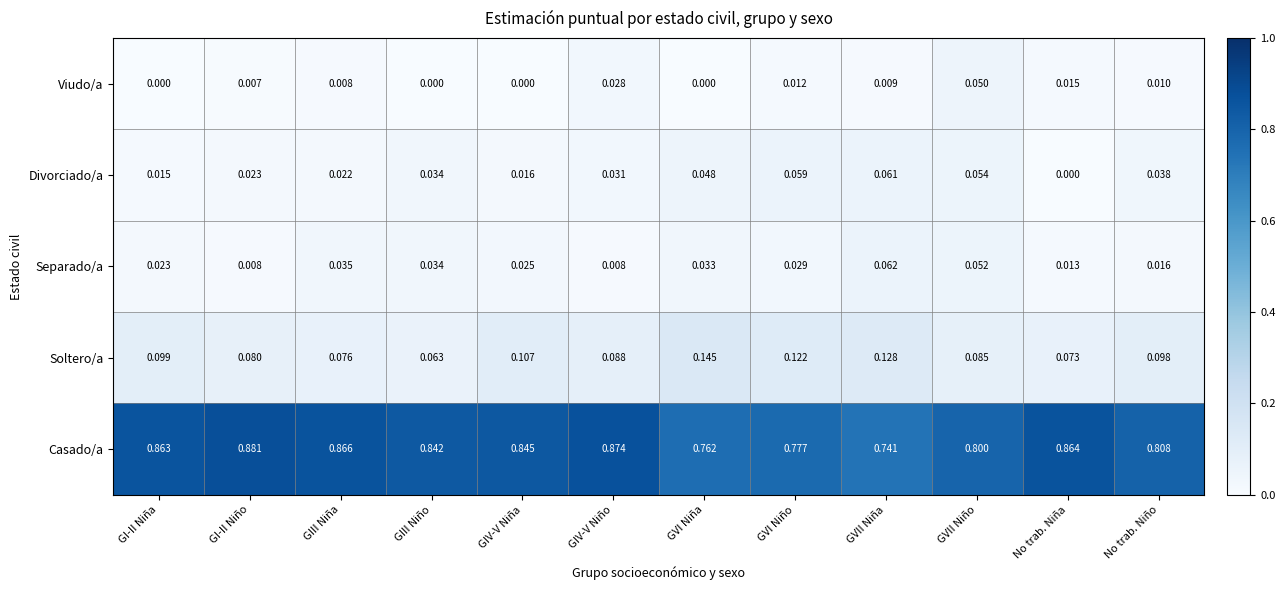

At which label is Casado/a closest to 0?

GVII Niña